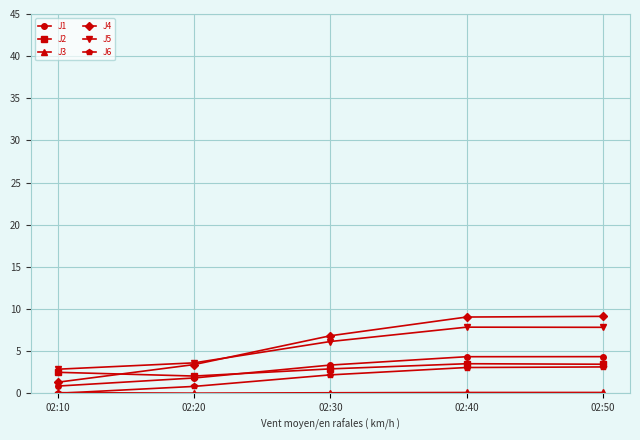

What is the value of the J2 point at the 2nd from the left?

2.0